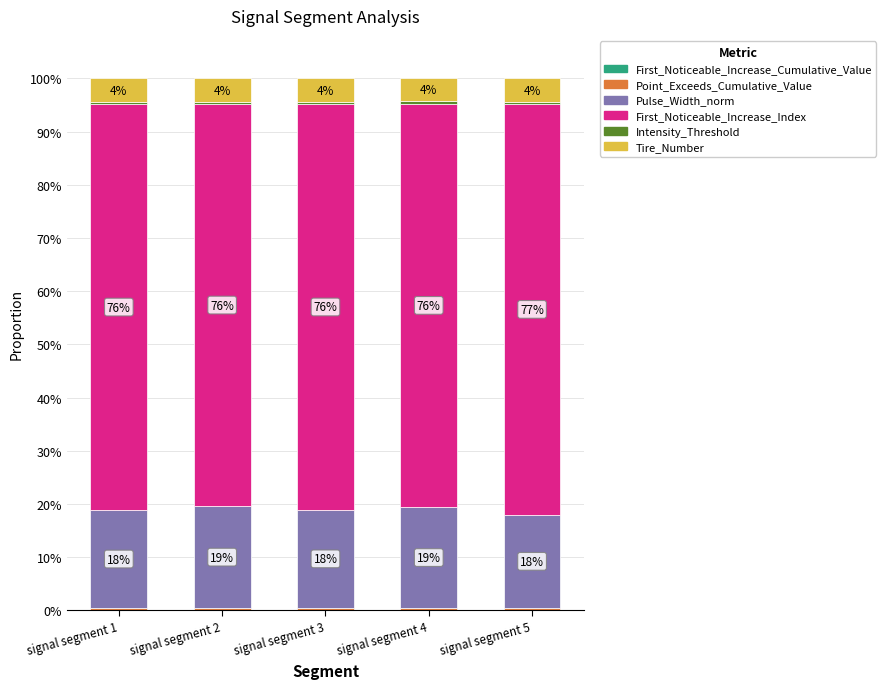

Is it true that Intensity_Threshold equals 0.0 at signal segment 1?

False